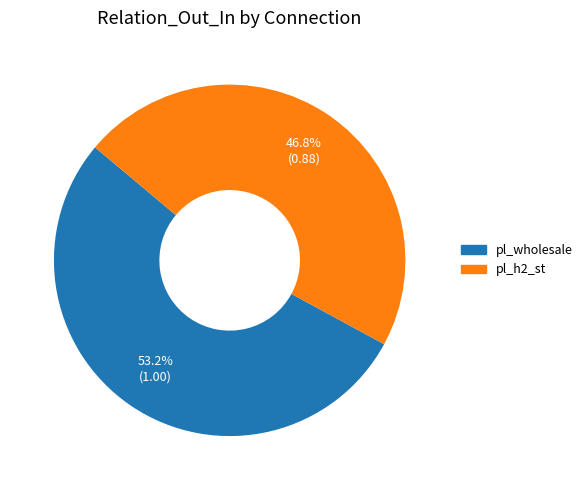

Is there any slice that represents more than half of the pie?

Yes